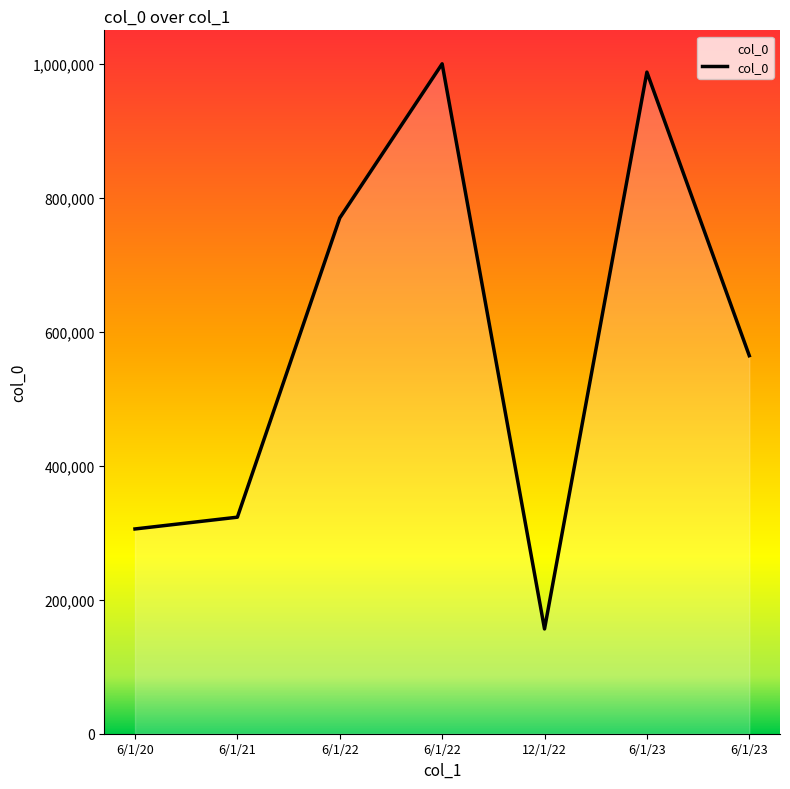

How many points are higher than both their immediate neighbors (excluding endpoints)?

2